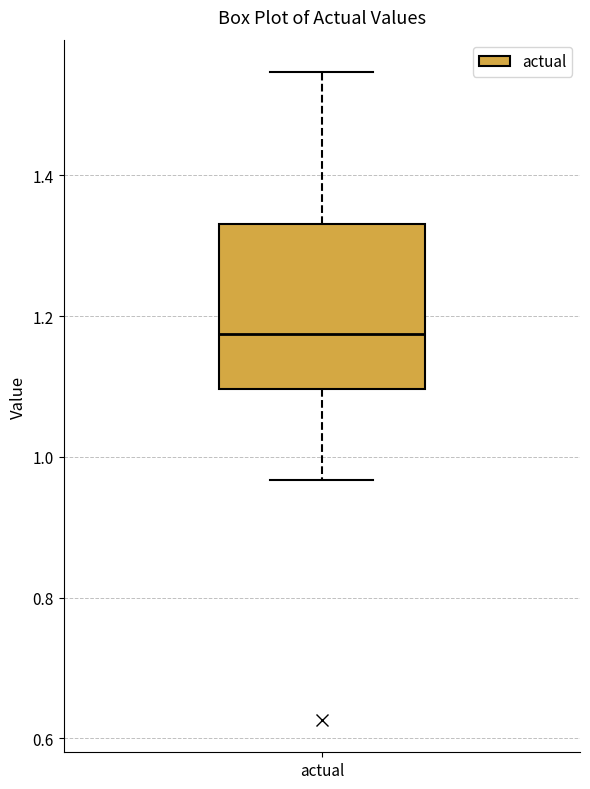

Transcribe this box plot: give where the median line is, the range the box spans, and where the two whiskers end, as read against the y-axis. The values are not printed on the chart, so give them approximately, as read against the axis.

median 1.18, box 1.10 to 1.34, whiskers 0.96 to 1.54